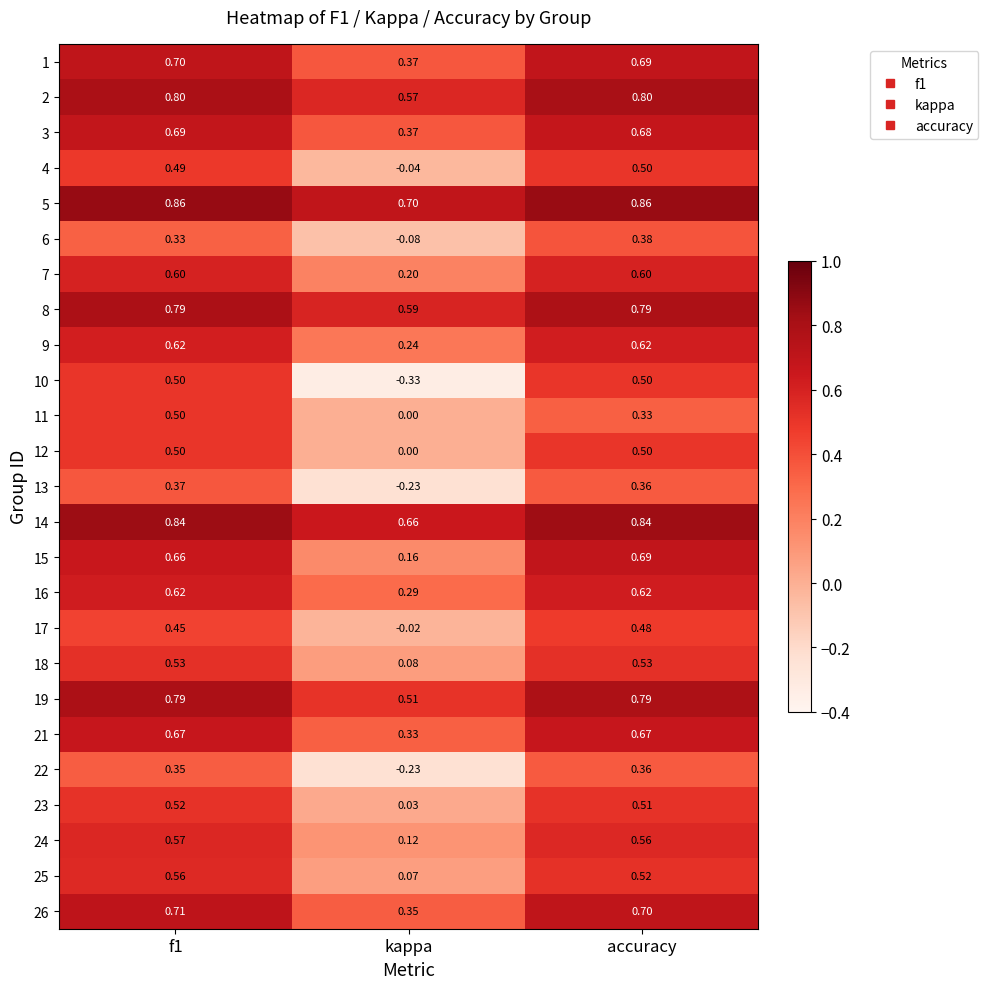

How many series are shown in this chart?

25